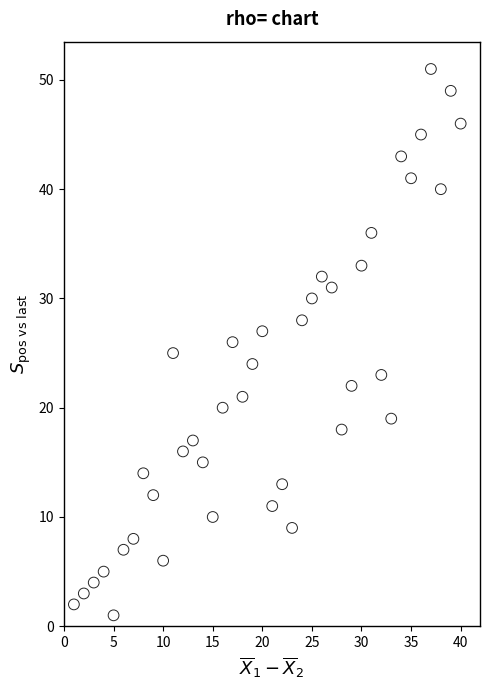

What is the range of Y values (max minus min)?

50